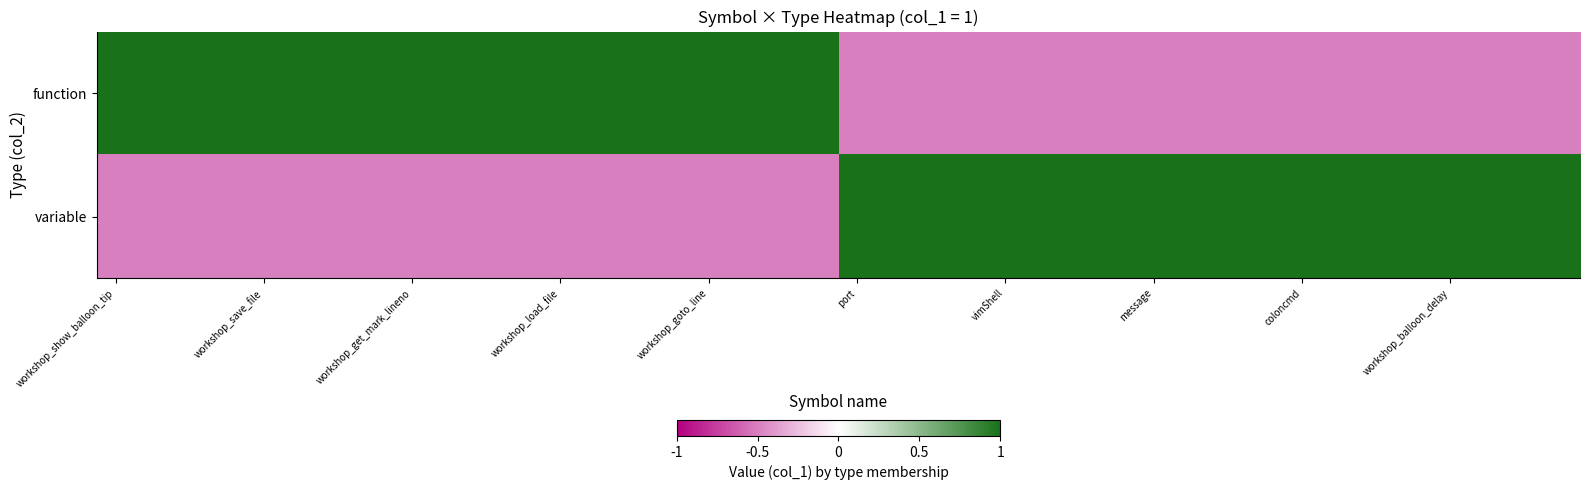

How many data points does each series have?

40